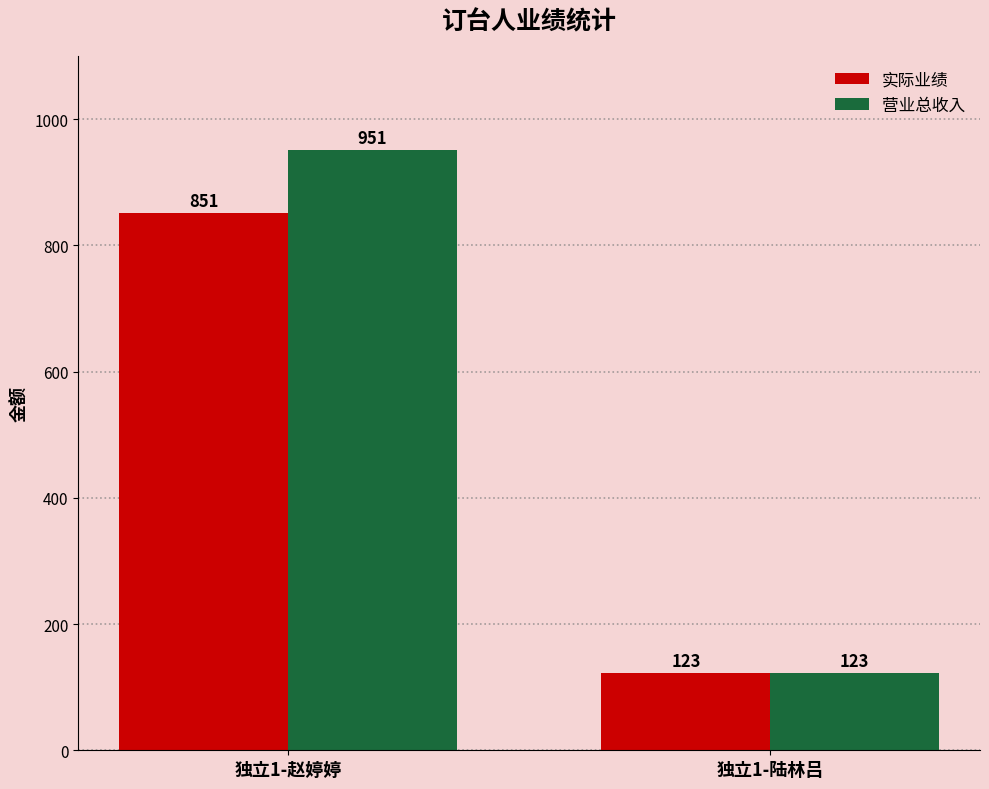

Which series has the largest range (max minus min)?

营业总收入